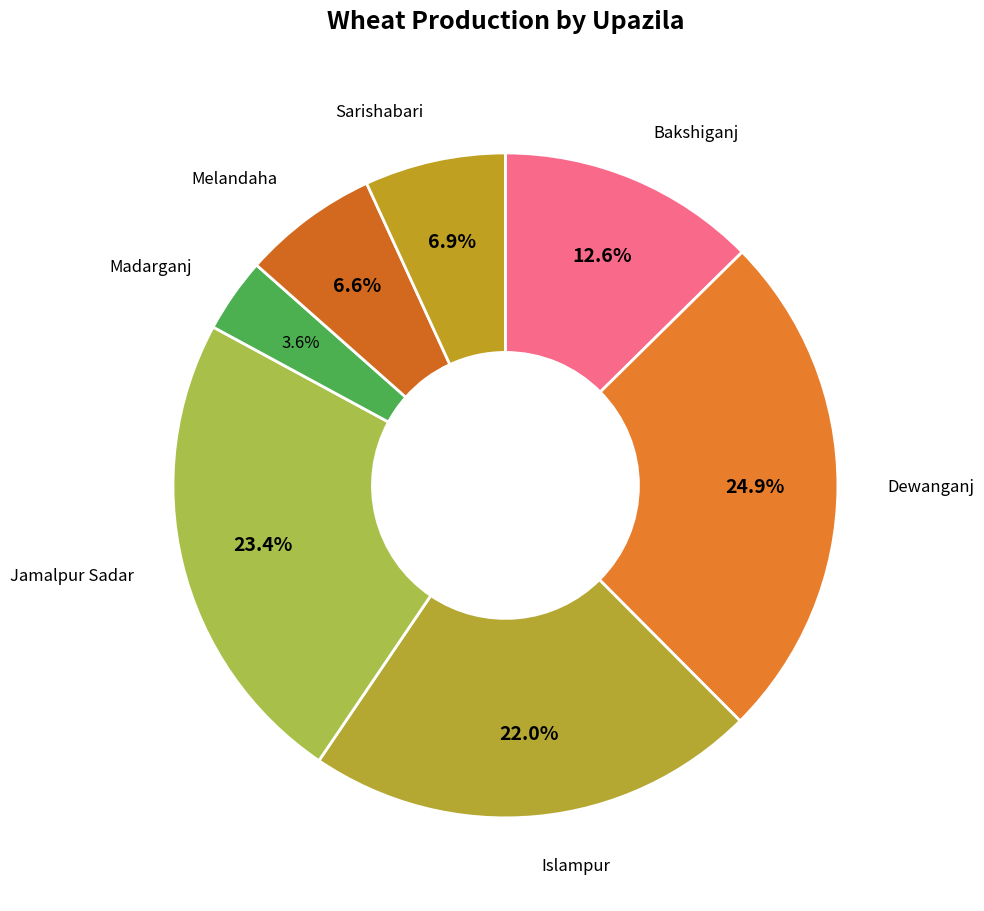

How many segments does this pie chart have?

7